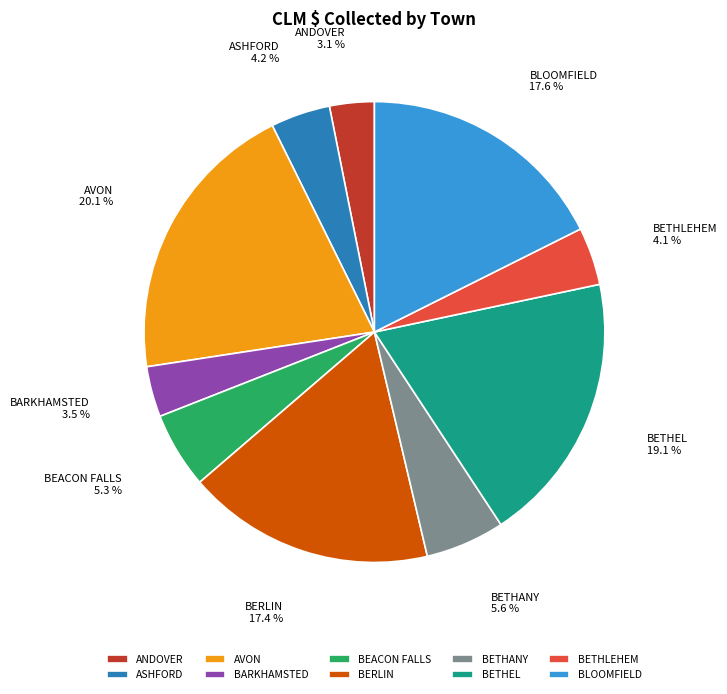

To the nearest percent, what is the difference between the largest and smallest slice percentages?

17%